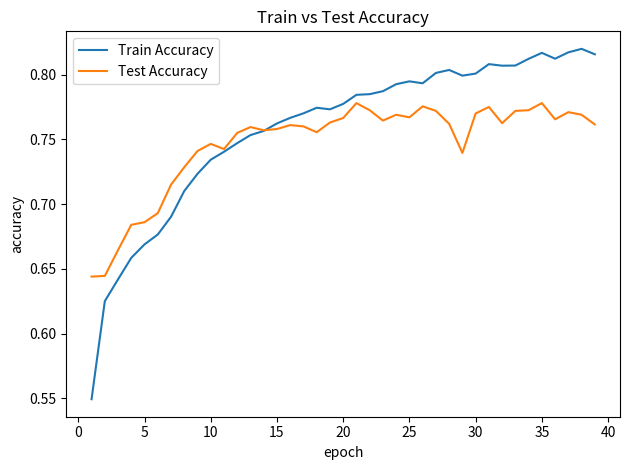

Rank the series by their maximum value, from lowest to highest.

Test Accuracy, Train Accuracy